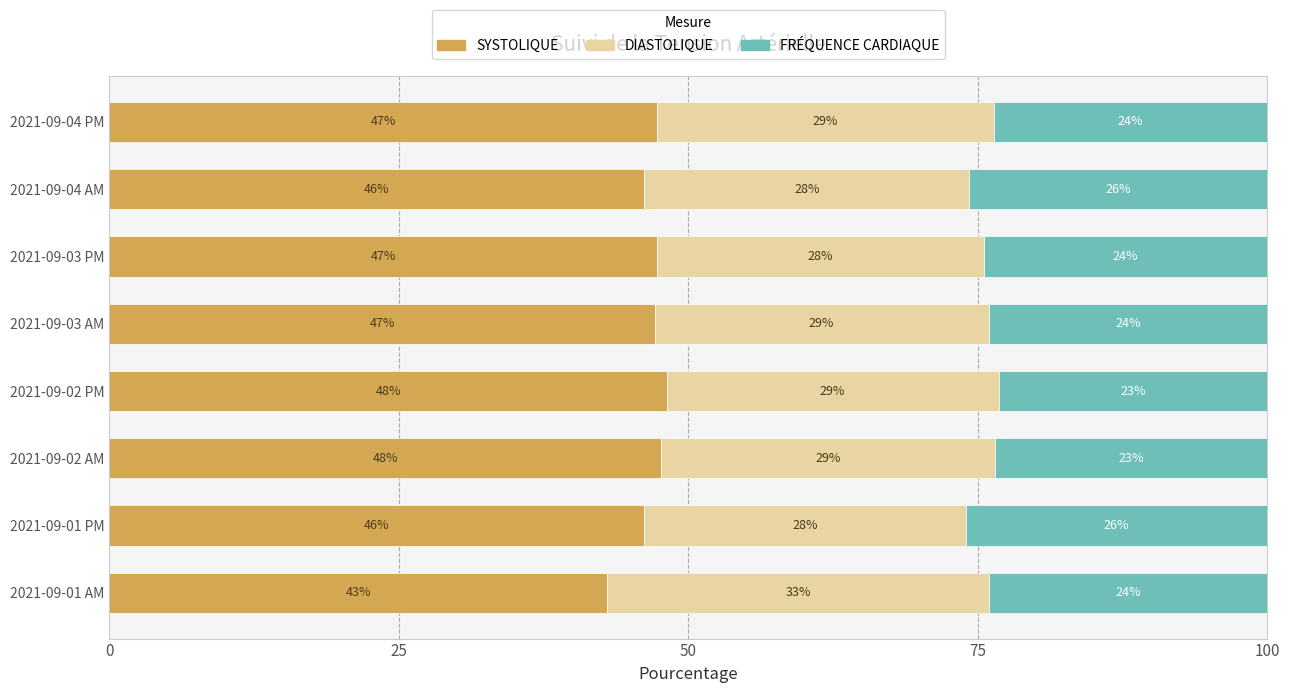

The SYSTOLIQUE series shows 81.2 at 2021-09-03 PM. True or false?

False